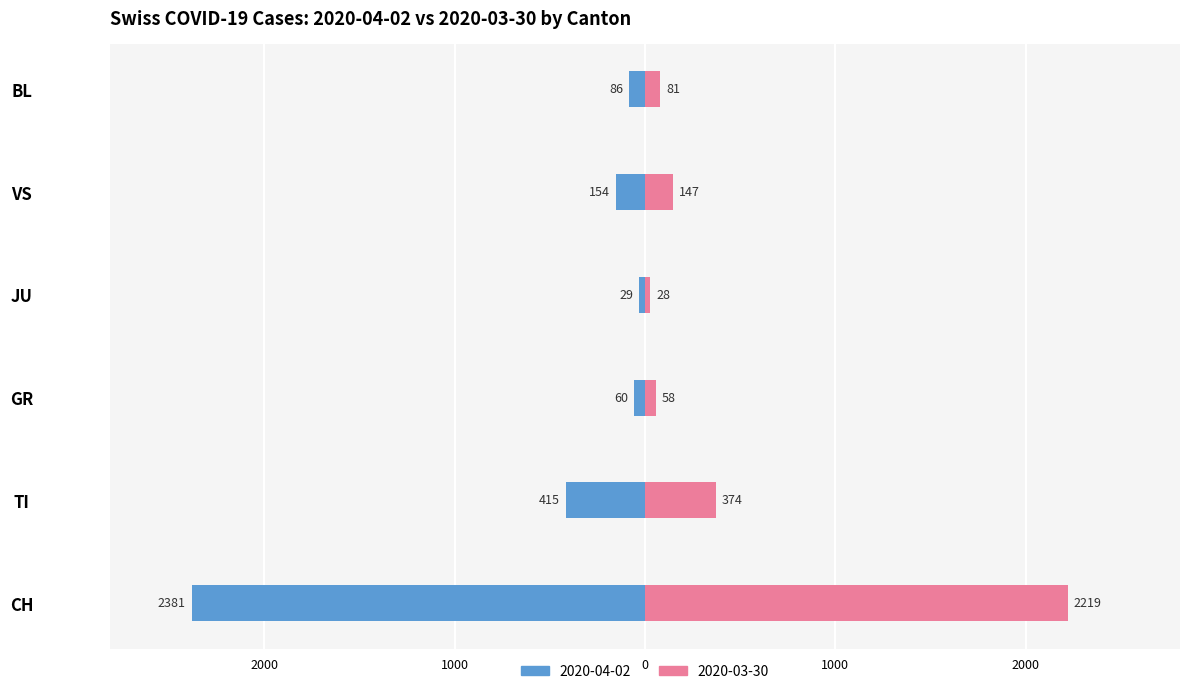

What is the value of the Later (mid-April) bar at the 5th from the left?

-154